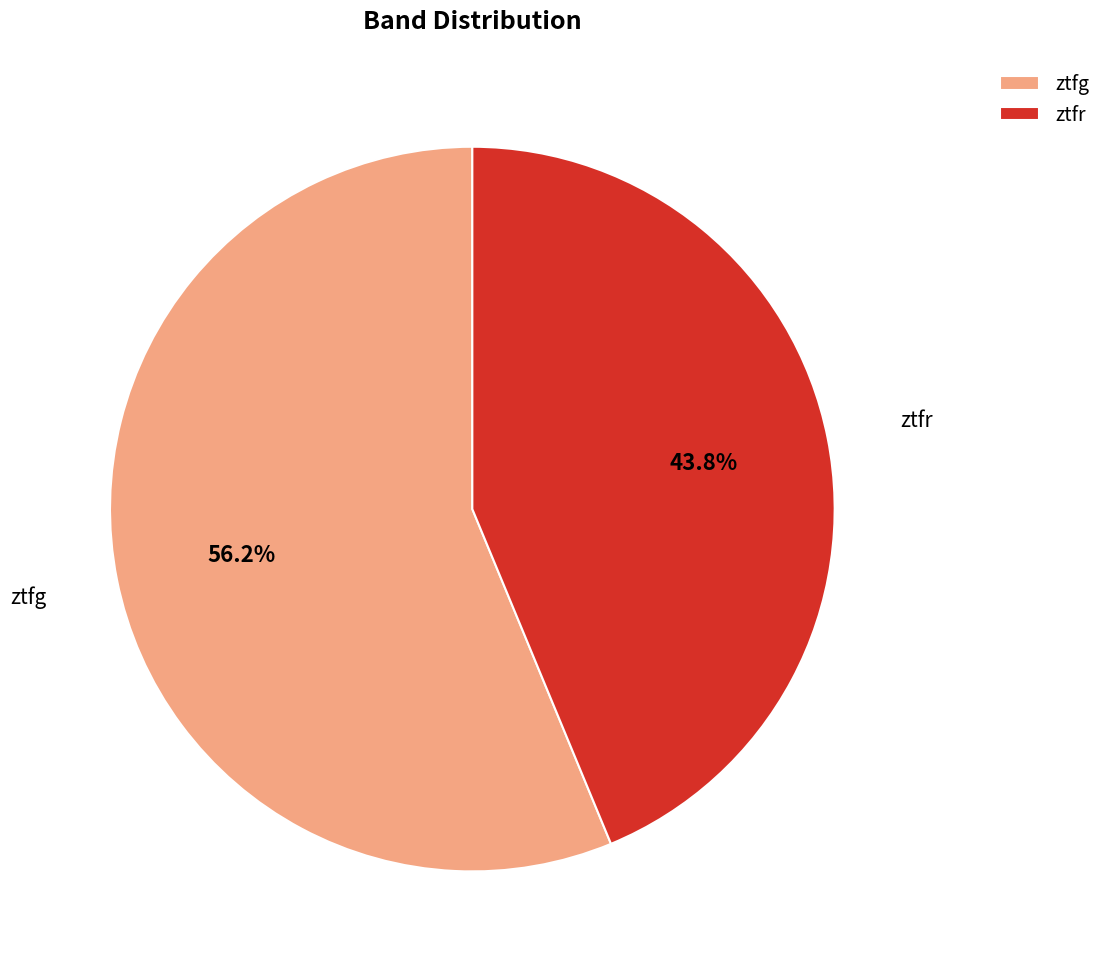

Is ztfr the majority of the pie?

No